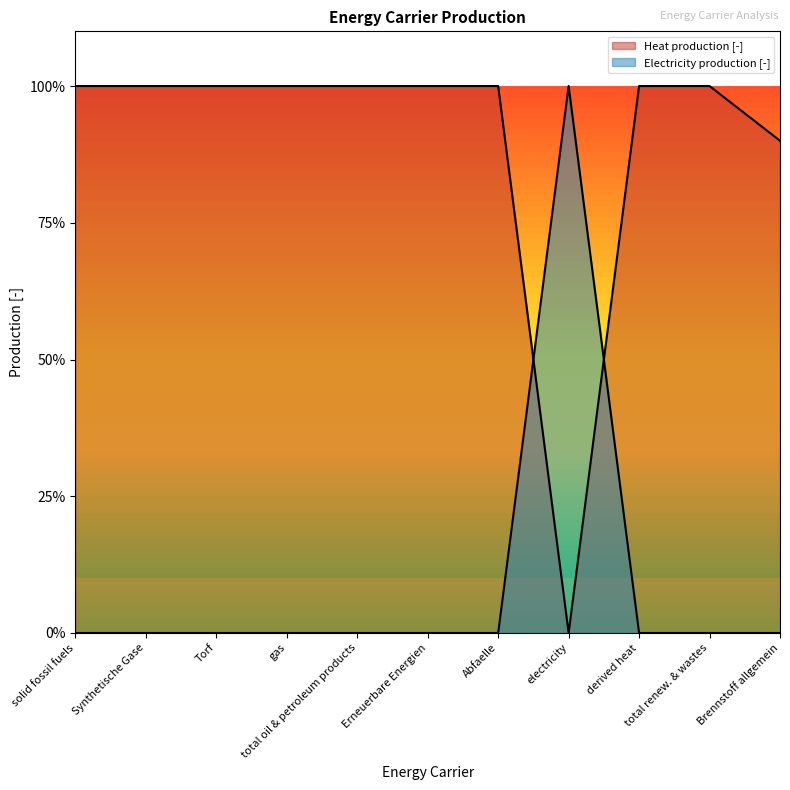

True or false: Electricity production [-] and Heat production [-] cross at least once.

True